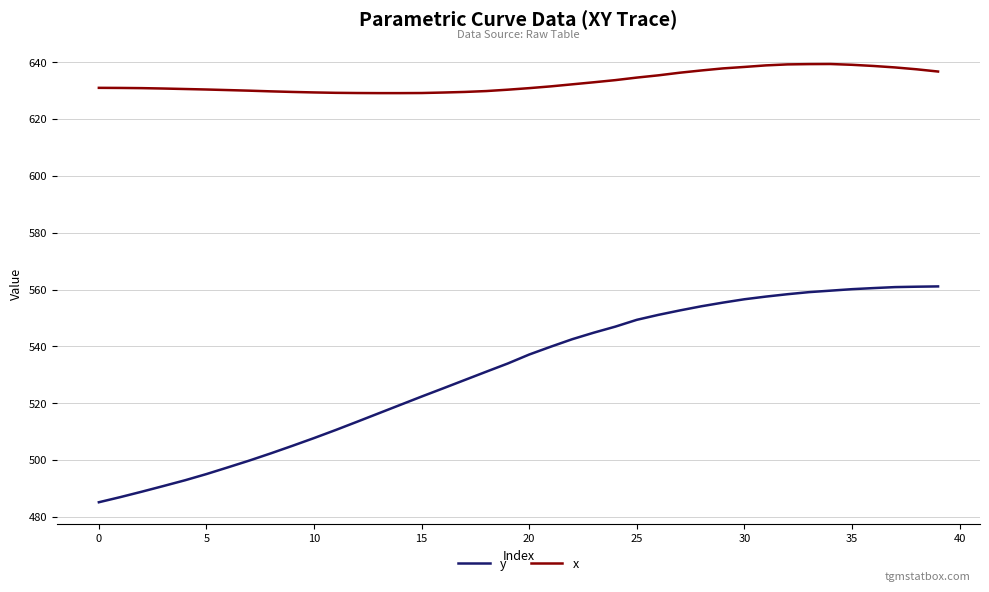

True or false: y and x cross at least once.

False